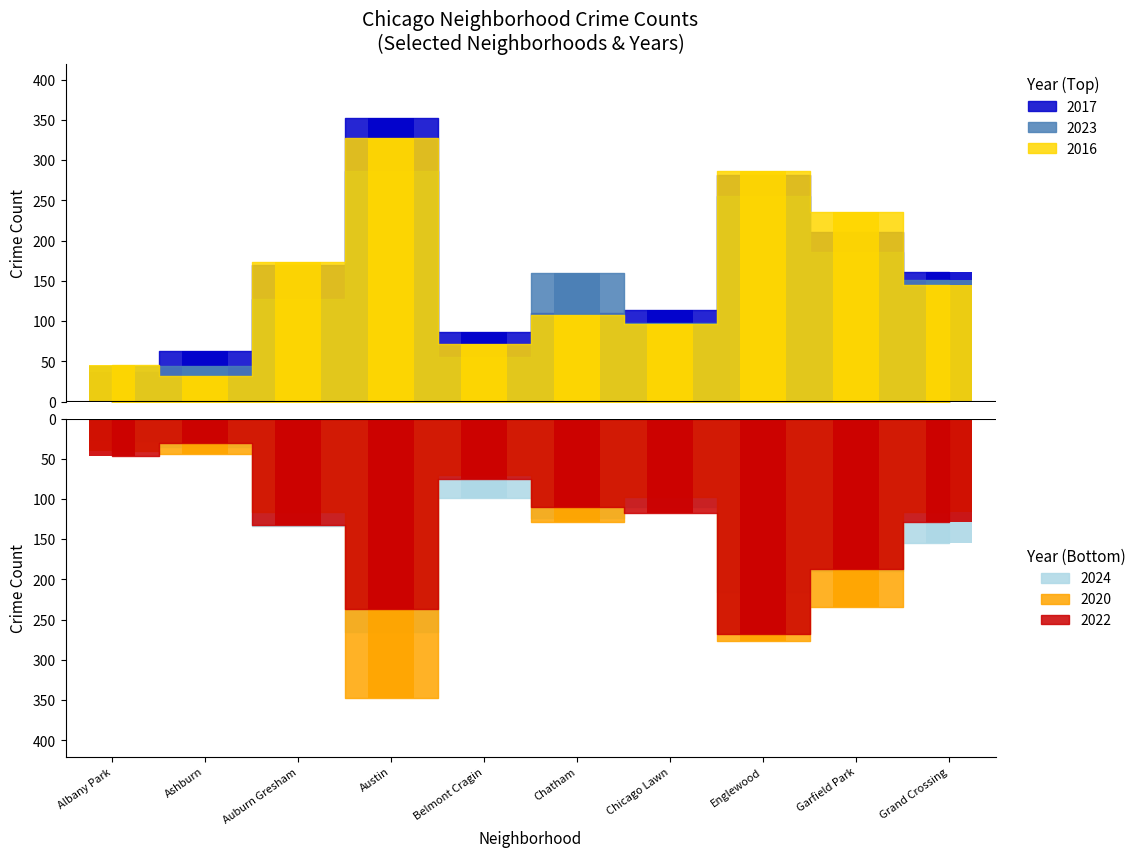

What is the difference between the second highest and minimum values in the 2022 series?

222